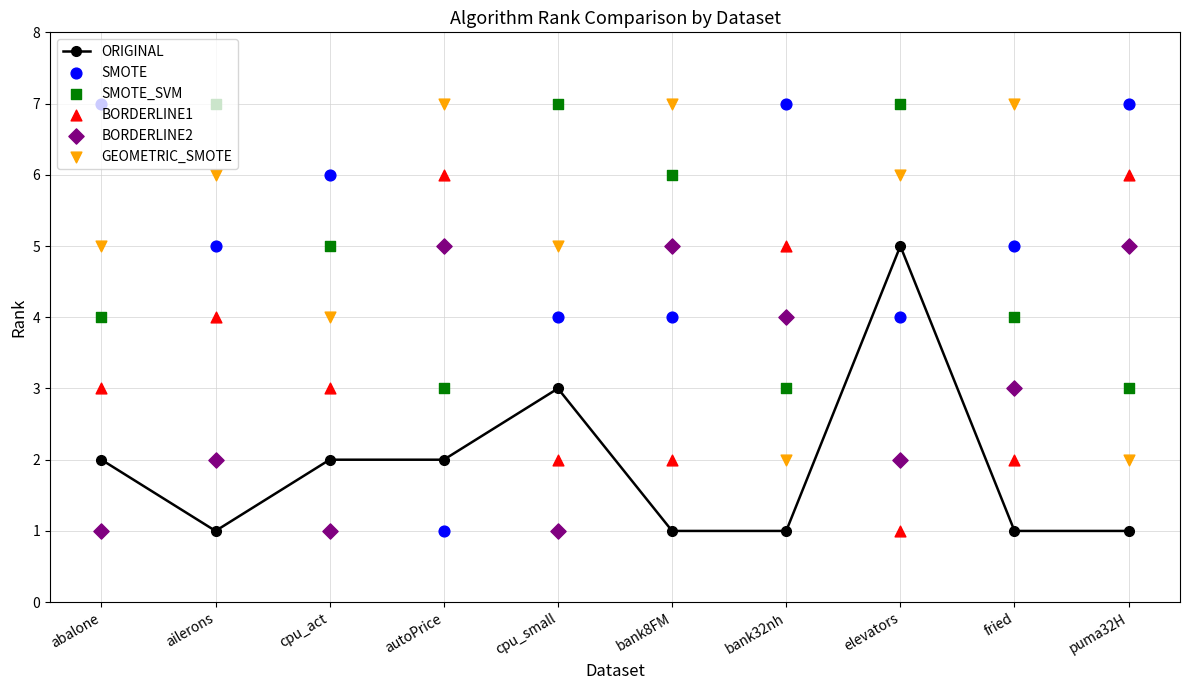

Which series has the widest spread of Y values?

SMOTE